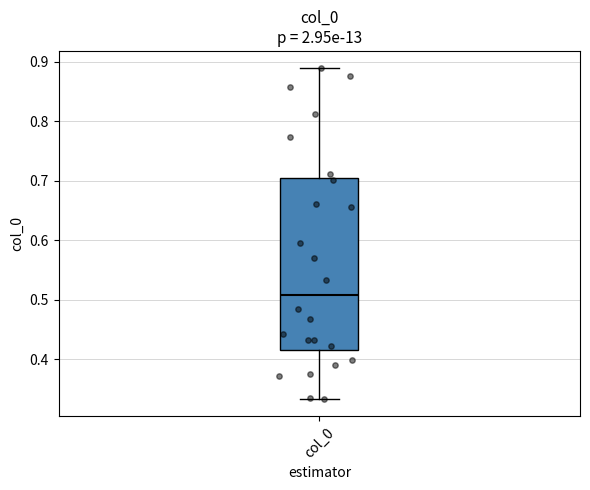

Where does the lower whisker of the box for col_0 end on the y-axis? The values are not printed on the chart, so give them approximately, as read against the axis.

0.33